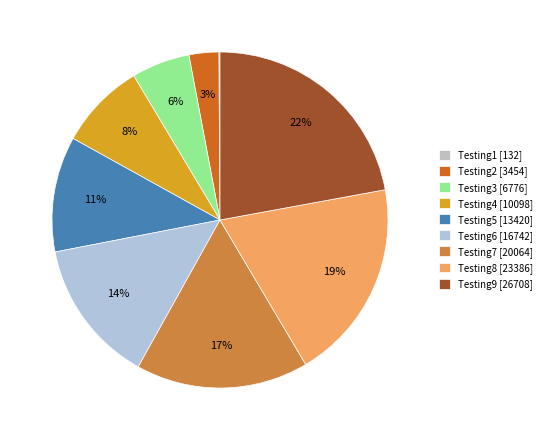

Rank the categories by value from lowest to highest.

Testing1, Testing2, Testing3, Testing4, Testing5, Testing6, Testing7, Testing8, Testing9